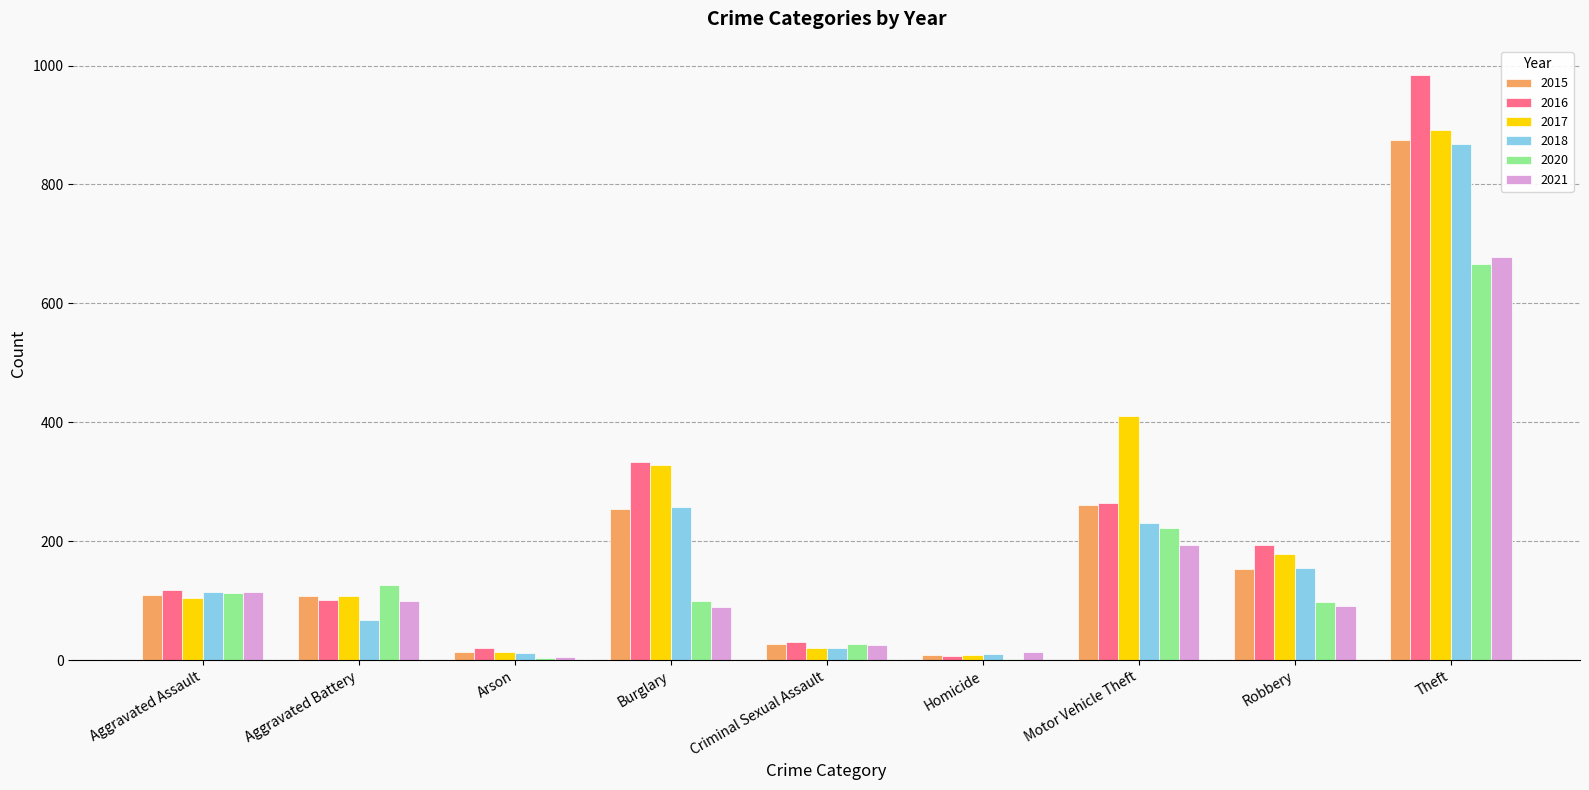

Is the value of 2018 at Aggravated Battery greater than the value of 2021 at Aggravated Battery?

No